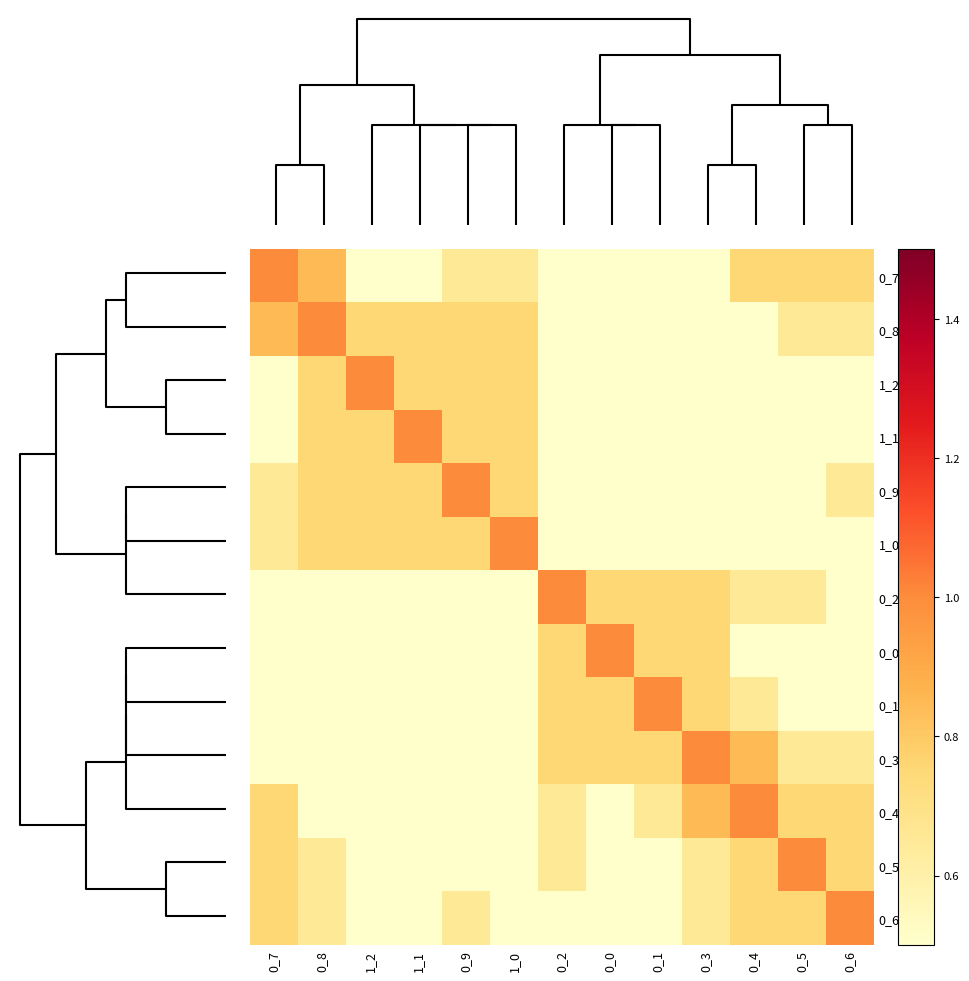

Reading left to right, list all the values displayed in this chart.

0_7: 0_7=1.0	0_8=0.8	1_2=0.5	1_1=0.5	0_9=0.7	1_0=0.7	0_2=0.5	0_0=0.5	0_1=0.5	0_3=0.5	0_4=0.8	0_5=0.8	0_6=0.8
0_8: 0_7=0.8	0_8=1.0	1_2=0.8	1_1=0.8	0_9=0.8	1_0=0.8	0_2=0.5	0_0=0.5	0_1=0.5	0_3=0.5	0_4=0.5	0_5=0.7	0_6=0.7
1_2: 0_7=0.5	0_8=0.8	1_2=1.0	1_1=0.8	0_9=0.8	1_0=0.8	0_2=0.5	0_0=0.5	0_1=0.5	0_3=0.5	0_4=0.5	0_5=0.5	0_6=0.5
1_1: 0_7=0.5	0_8=0.8	1_2=0.8	1_1=1.0	0_9=0.8	1_0=0.8	0_2=0.5	0_0=0.5	0_1=0.5	0_3=0.5	0_4=0.5	0_5=0.5	0_6=0.5
0_9: 0_7=0.7	0_8=0.8	1_2=0.8	1_1=0.8	0_9=1.0	1_0=0.8	0_2=0.5	0_0=0.5	0_1=0.5	0_3=0.5	0_4=0.5	0_5=0.5	0_6=0.7
1_0: 0_7=0.7	0_8=0.8	1_2=0.8	1_1=0.8	0_9=0.8	1_0=1.0	0_2=0.5	0_0=0.5	0_1=0.5	0_3=0.5	0_4=0.5	0_5=0.5	0_6=0.5
0_2: 0_7=0.5	0_8=0.5	1_2=0.5	1_1=0.5	0_9=0.5	1_0=0.5	0_2=1.0	0_0=0.8	0_1=0.8	0_3=0.8	0_4=0.7	0_5=0.7	0_6=0.5
0_0: 0_7=0.5	0_8=0.5	1_2=0.5	1_1=0.5	0_9=0.5	1_0=0.5	0_2=0.8	0_0=1.0	0_1=0.8	0_3=0.8	0_4=0.5	0_5=0.5	0_6=0.5
0_1: 0_7=0.5	0_8=0.5	1_2=0.5	1_1=0.5	0_9=0.5	1_0=0.5	0_2=0.8	0_0=0.8	0_1=1.0	0_3=0.8	0_4=0.7	0_5=0.5	0_6=0.5
0_3: 0_7=0.5	0_8=0.5	1_2=0.5	1_1=0.5	0_9=0.5	1_0=0.5	0_2=0.8	0_0=0.8	0_1=0.8	0_3=1.0	0_4=0.8	0_5=0.7	0_6=0.7
0_4: 0_7=0.8	0_8=0.5	1_2=0.5	1_1=0.5	0_9=0.5	1_0=0.5	0_2=0.7	0_0=0.5	0_1=0.7	0_3=0.8	0_4=1.0	0_5=0.8	0_6=0.8
0_5: 0_7=0.8	0_8=0.7	1_2=0.5	1_1=0.5	0_9=0.5	1_0=0.5	0_2=0.7	0_0=0.5	0_1=0.5	0_3=0.7	0_4=0.8	0_5=1.0	0_6=0.8
0_6: 0_7=0.8	0_8=0.7	1_2=0.5	1_1=0.5	0_9=0.7	1_0=0.5	0_2=0.5	0_0=0.5	0_1=0.5	0_3=0.7	0_4=0.8	0_5=0.8	0_6=1.0